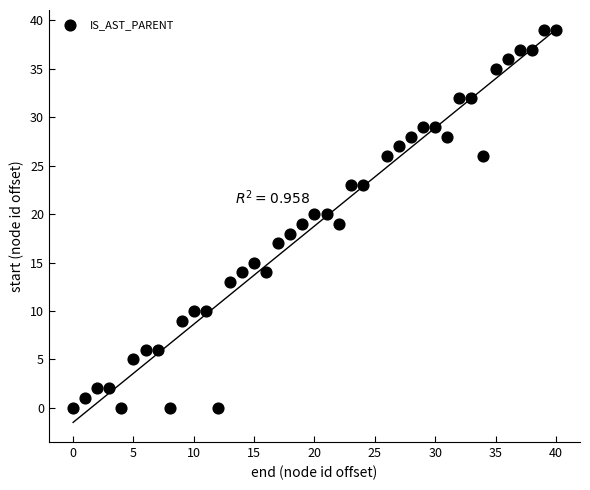

What is the range of X values (max minus min)?

40